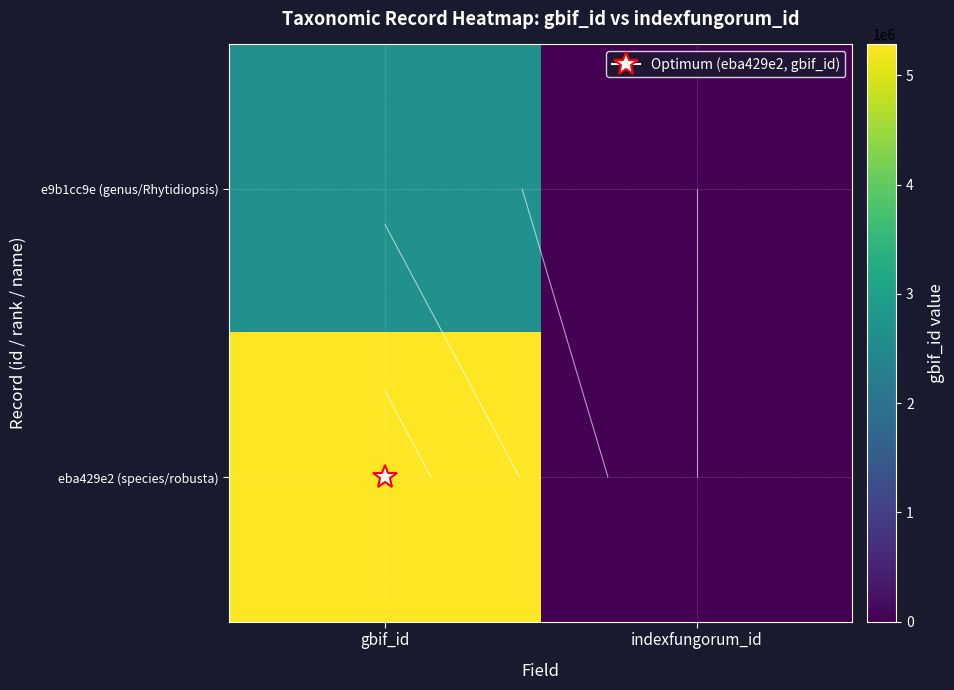

What is the difference between the e9b1cc9e (genus/Rhytidiopsis) values at indexfungorum_id and gbif_id?

2679697